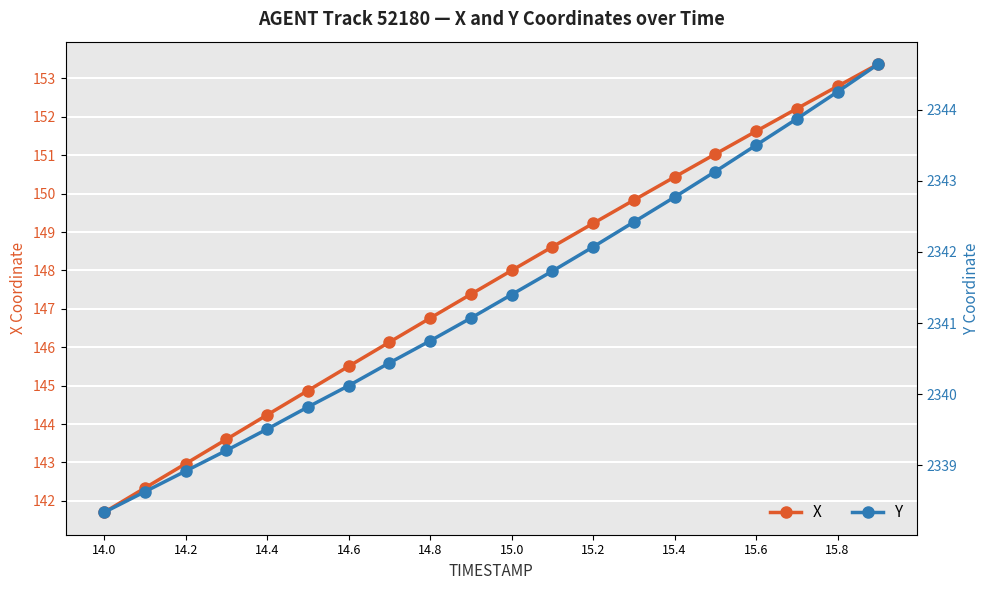

True or false: X and Y intersect in this chart.

False